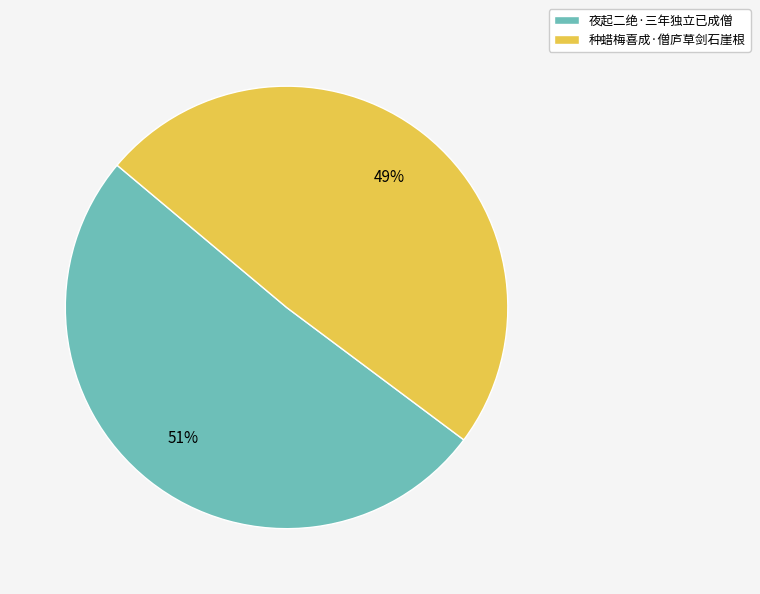

Is there any slice that represents more than half of the pie?

Yes